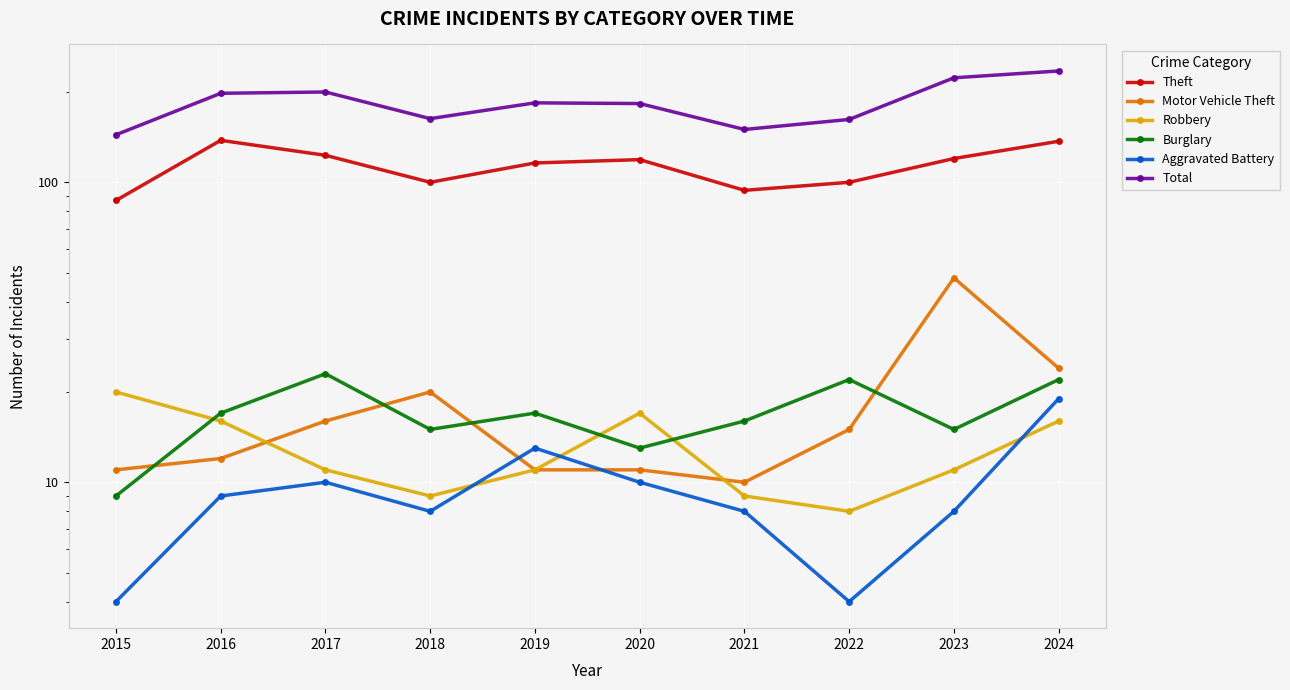

Where is the first local maximum for Robbery?

2020